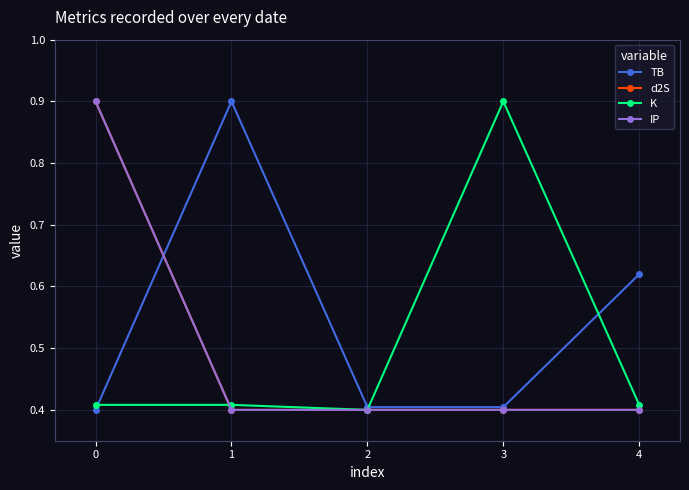

True or false: d2S and TB cross at least once.

True